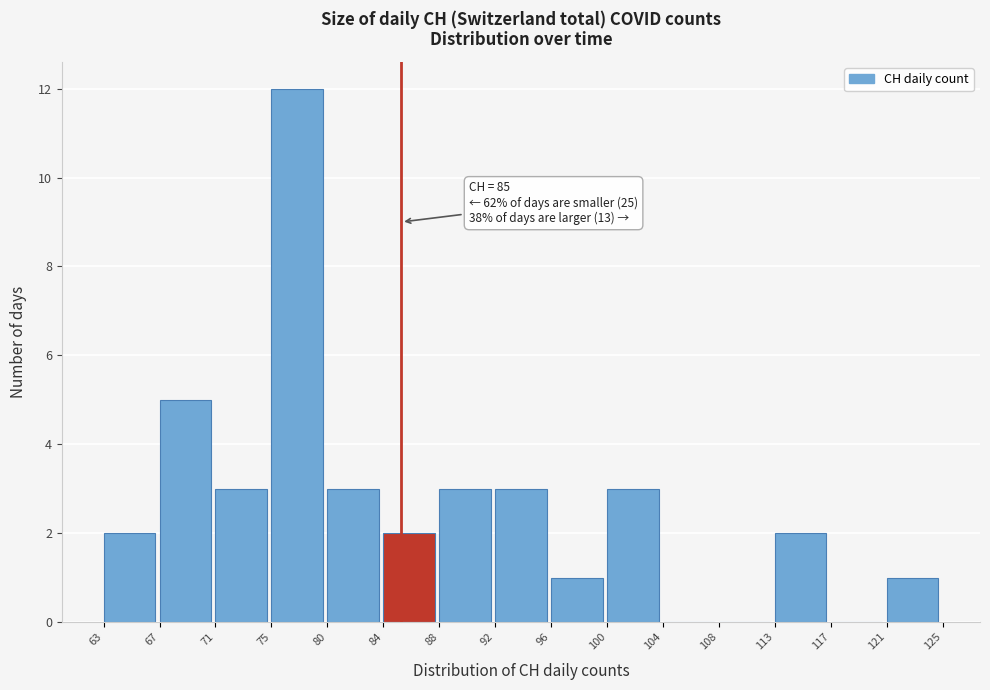

Over which range of the x-axis is the bar tallest?

75 to 80